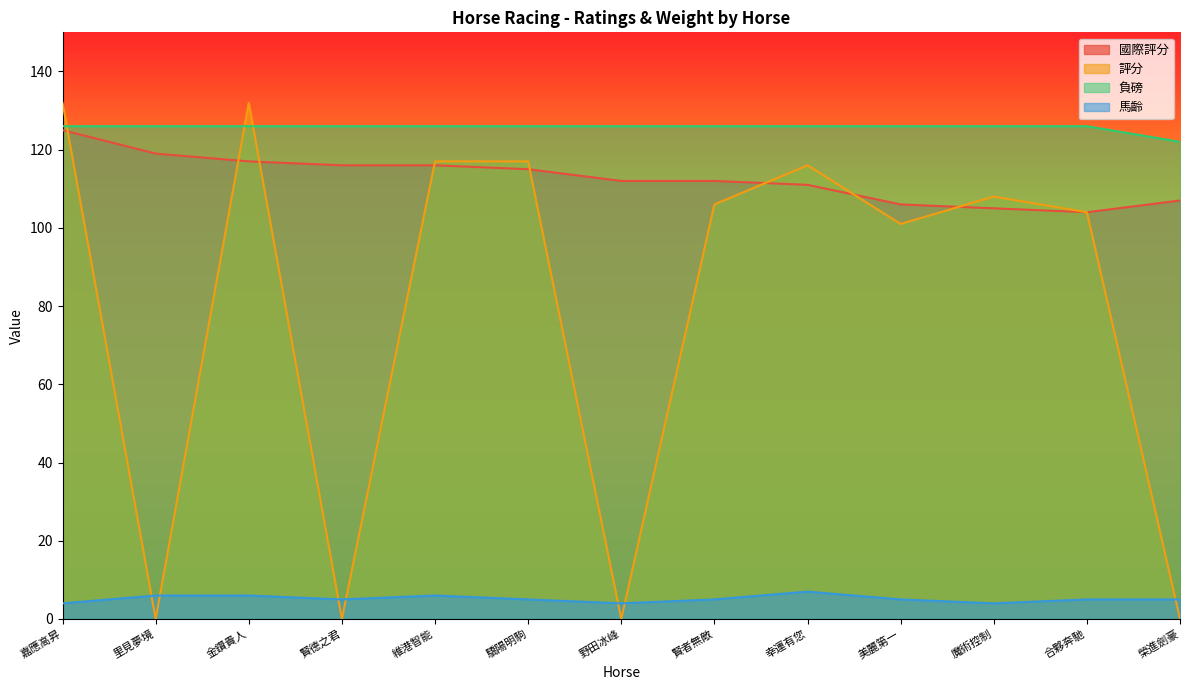

What is the difference between the 國際評分 values at 合夥奔馳 and 賢者無敵?

8